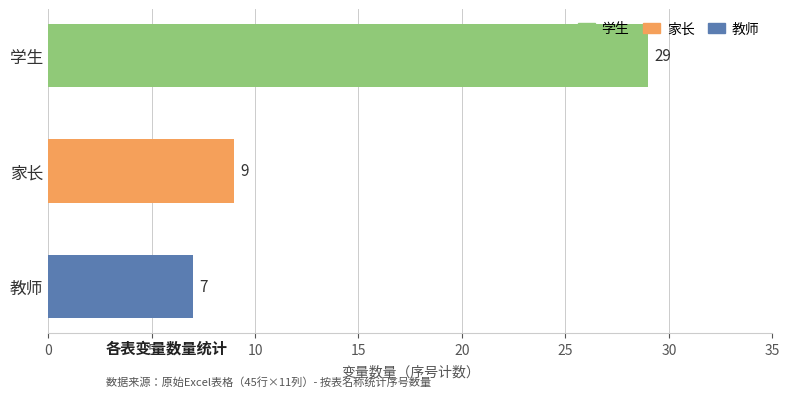

Reading bottom to top, list all the values displayed in this chart.

教师=7	家长=9	学生=29